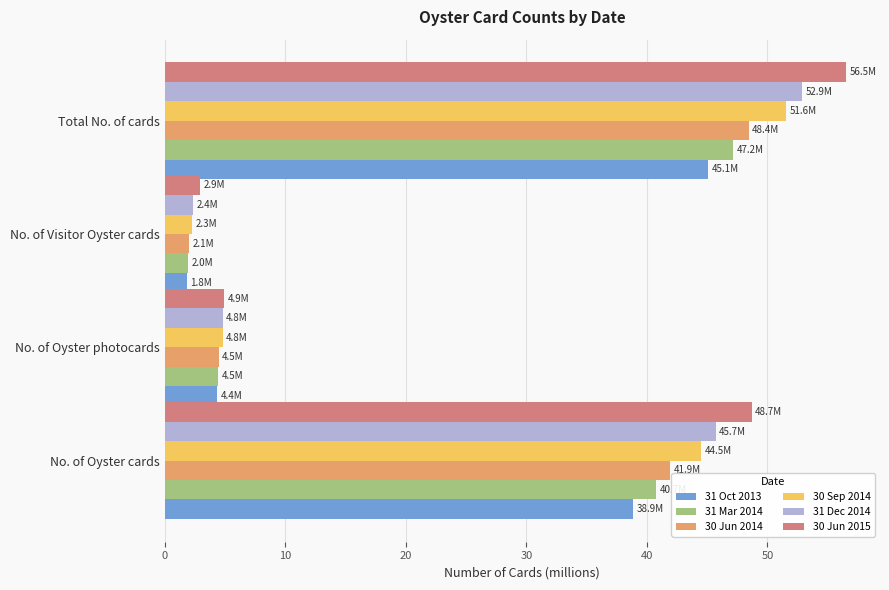

What is the total value across all series at No. of Oyster cards?

260.4